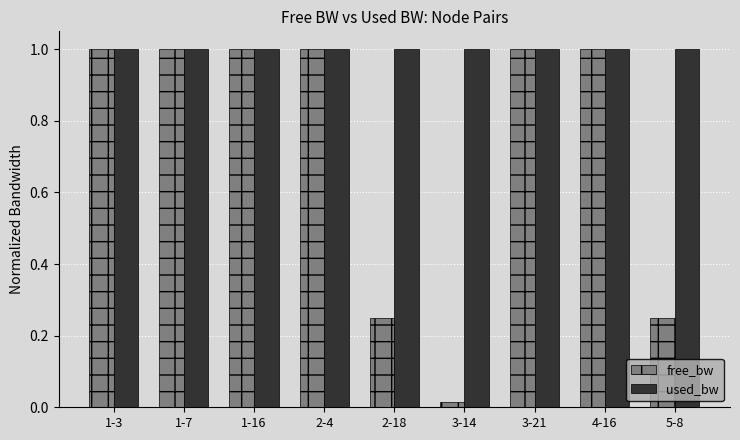

What is the total value across all series at 1-16?

2.0